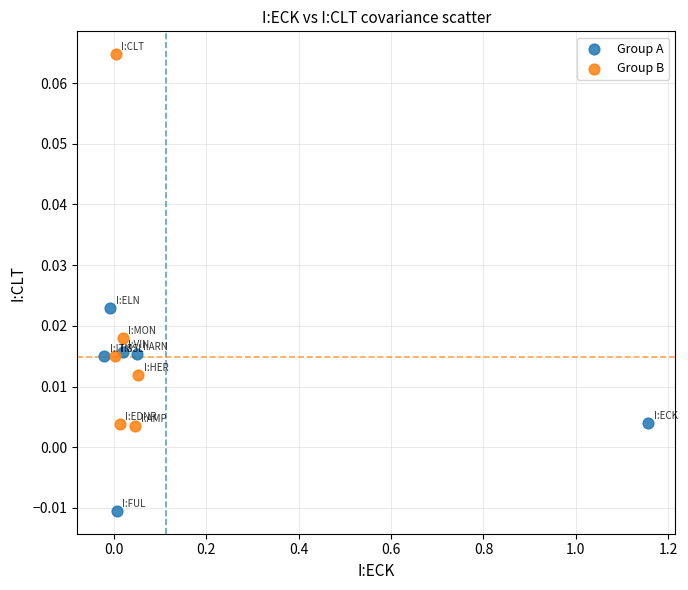

Which series reaches the minimum Y coordinate?

Group A